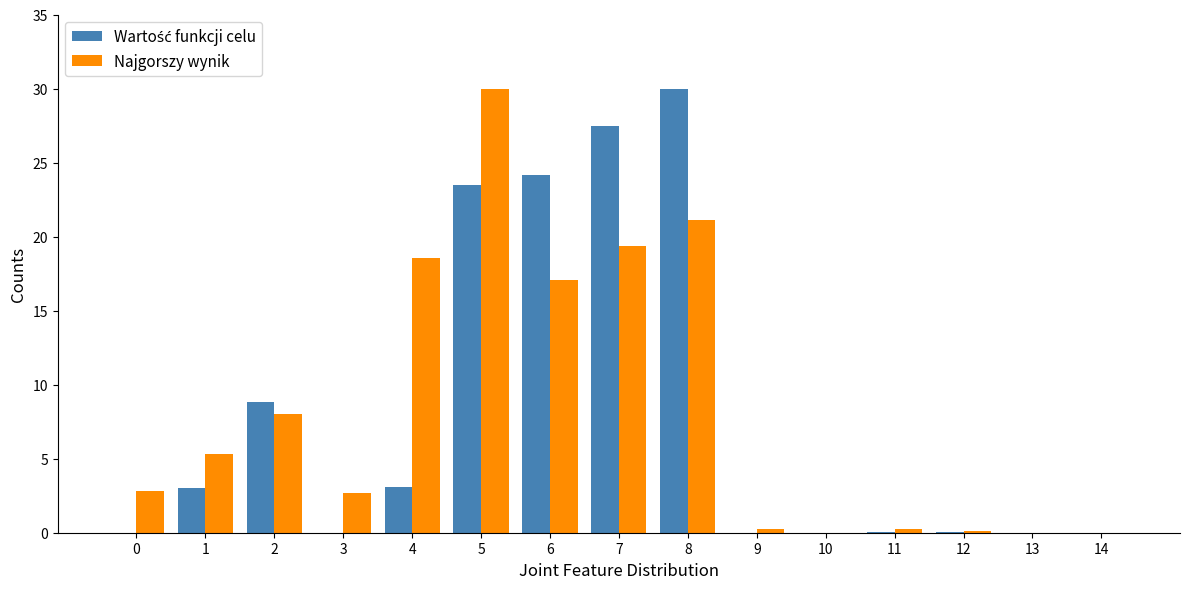

Count the number of categories in the chart.

15